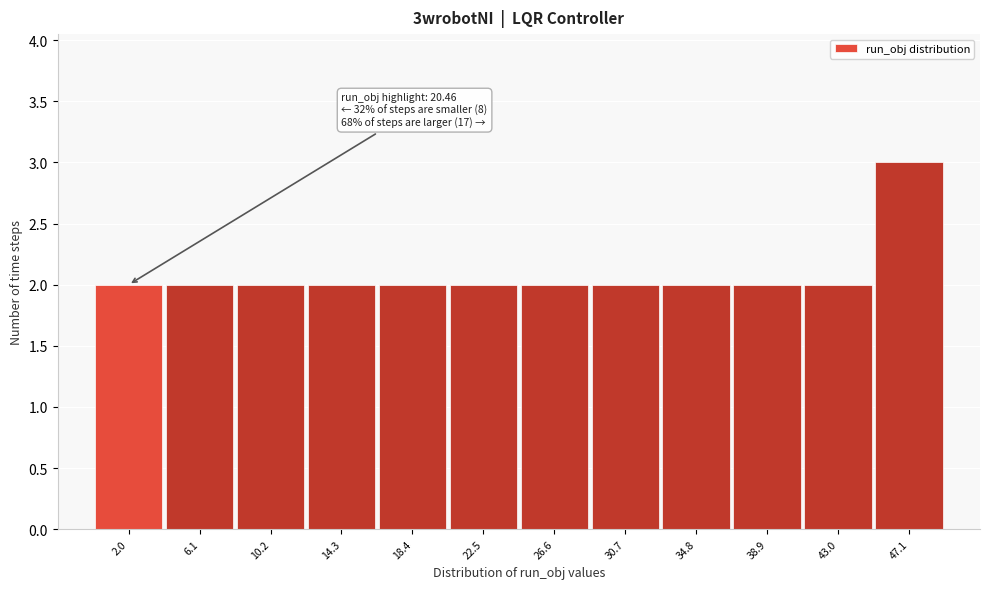

Reading left to right, transcribe all the data shown in this chart.

2.0=2	6.1=2	10.2=2	14.3=2	18.4=2	22.5=2	26.6=2	30.7=2	34.8=2	38.9=2	43.0=2	47.1=3